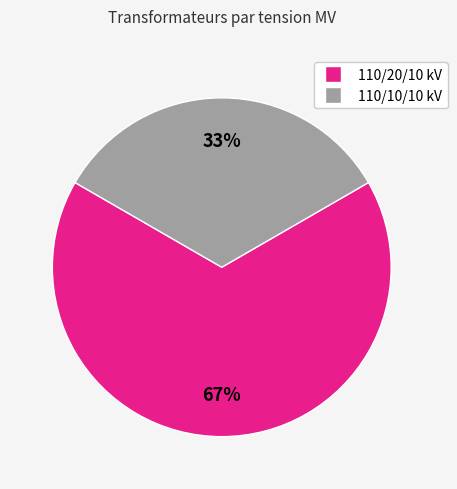

Is it true that 110/20/10 kV is 56% of the pie?

False